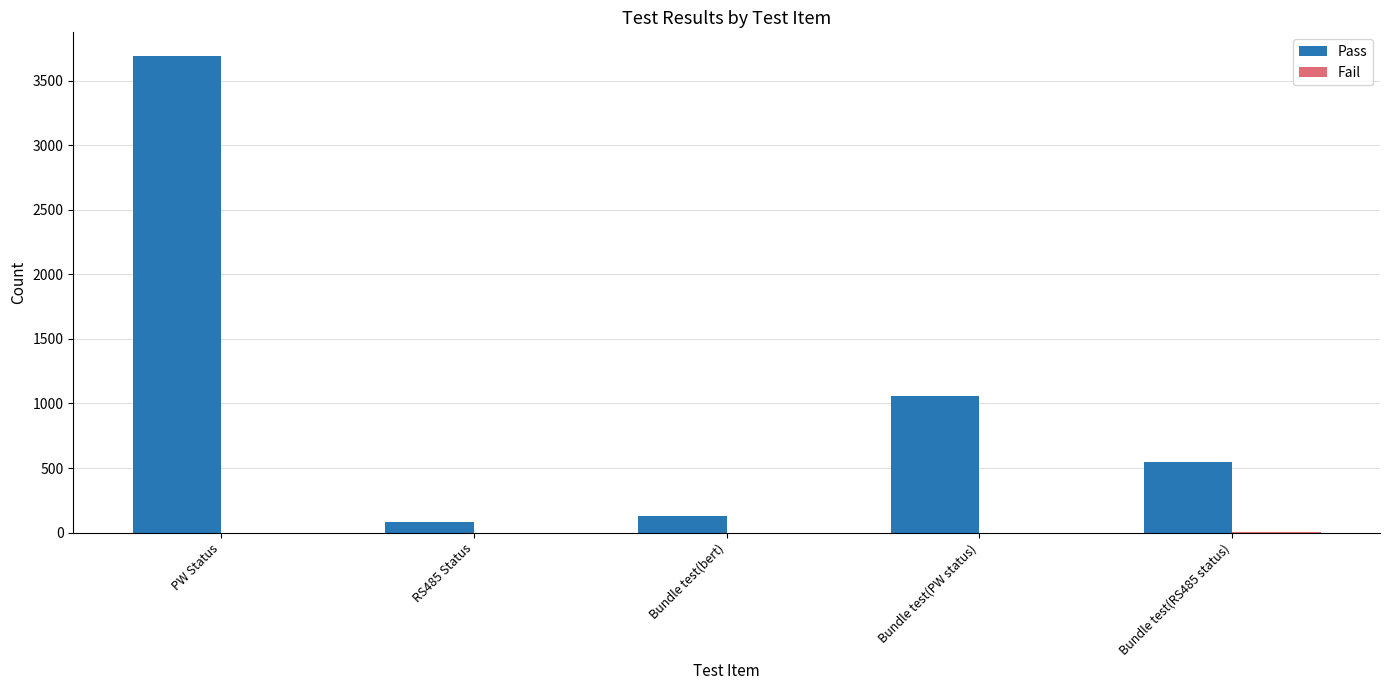

Which series has the largest total across all categories?

Pass